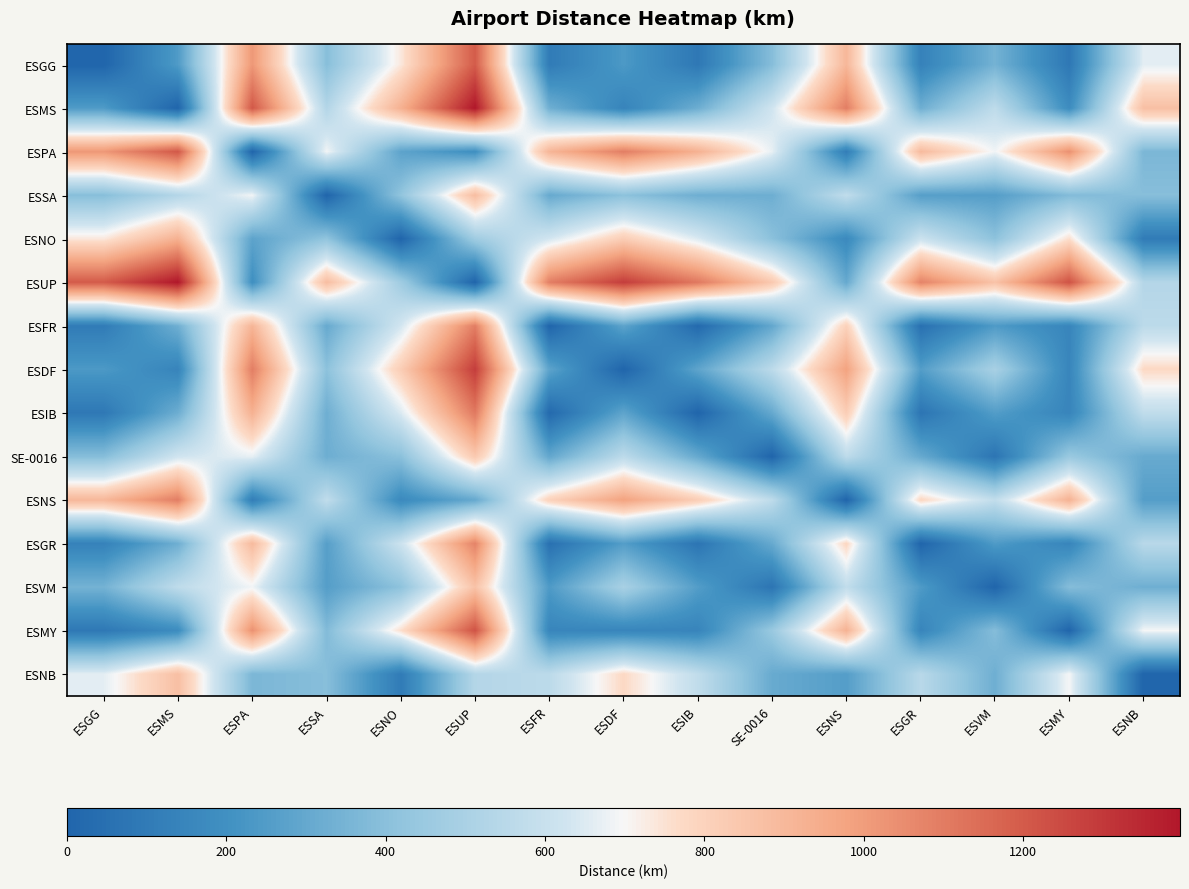

At how many categories does at least one series exceed 1202?

5